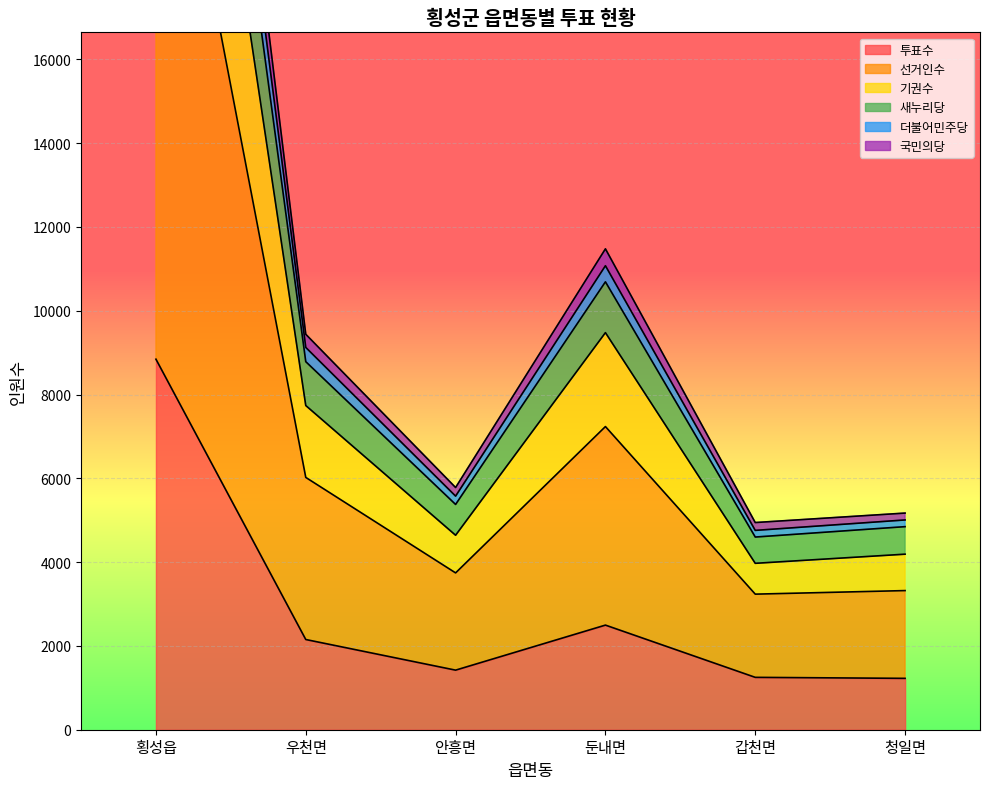

What is the sum of the 투표수 values at 갑천면 and 안흥면?

2672